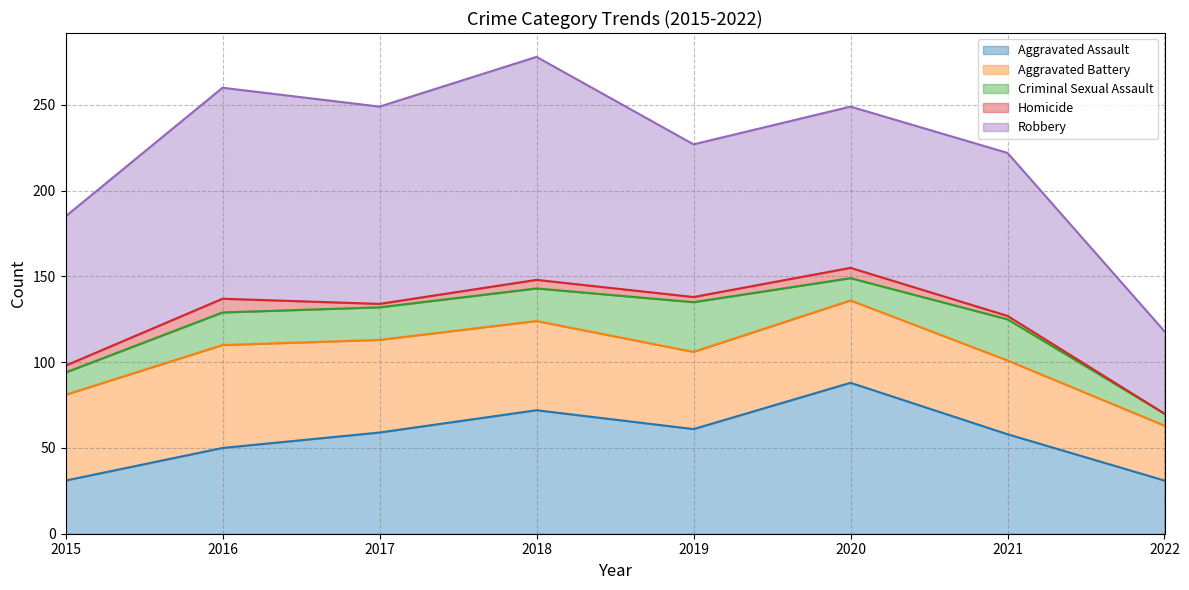

What is the difference between the Aggravated Assault values at 2017 and 2018?

13